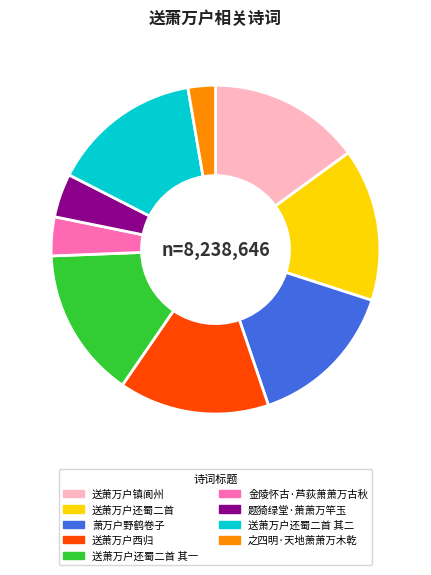

Count the number of slices in the pie.

9